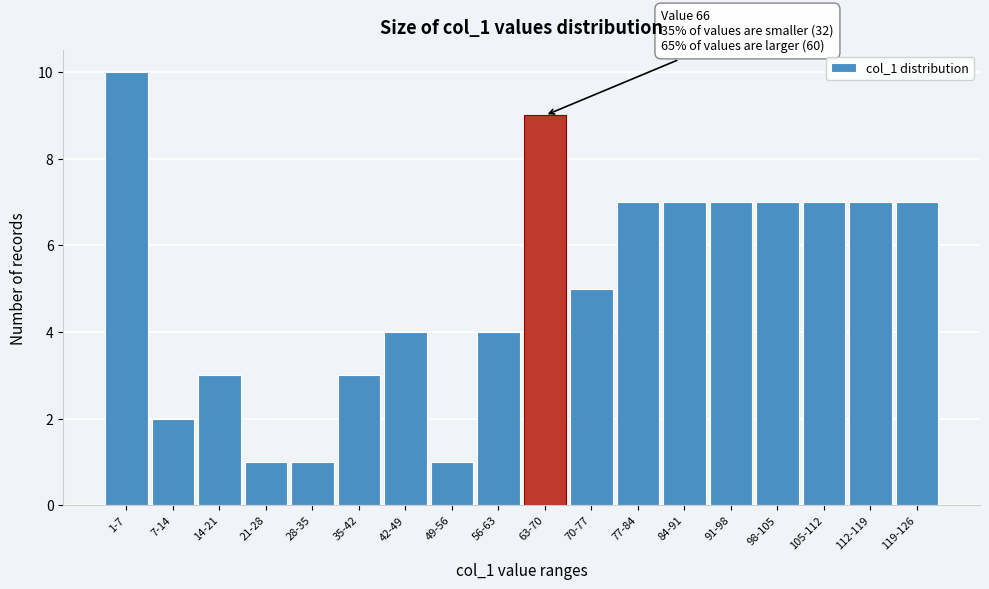

Reading right to left, what are all the values shown in this chart?

7	7	7	7	7	7	7	5	9	4	1	4	3	1	1	3	2	10